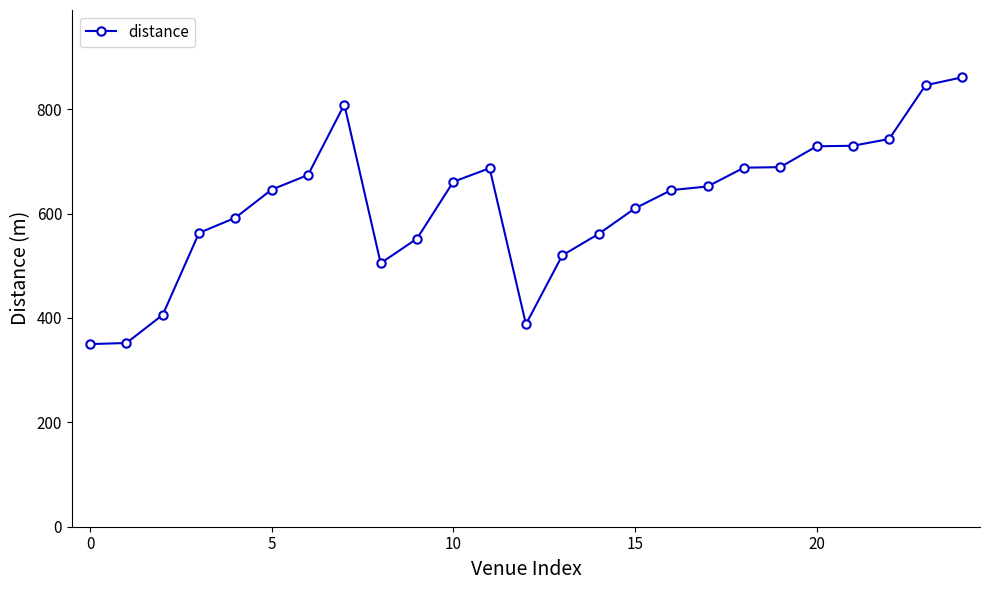

What is the average value?

618